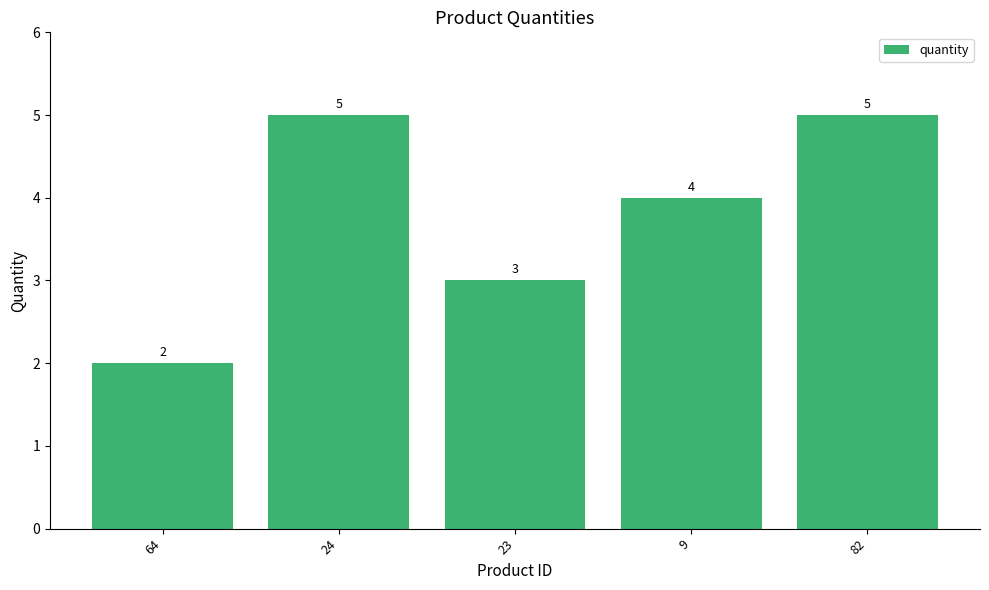

Which has a higher value, 24 or 64?

24